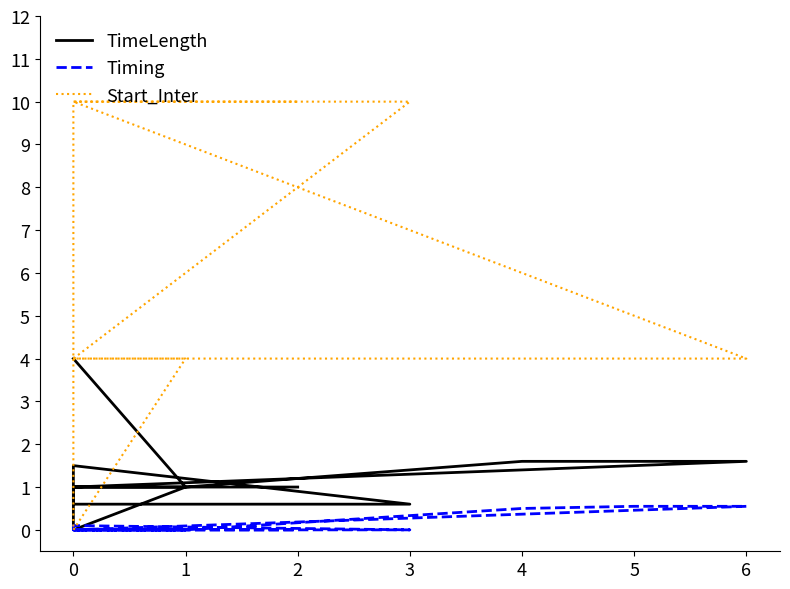

Rank the series by their average value, from lowest to highest.

Timing, TimeLength, Start_Inter